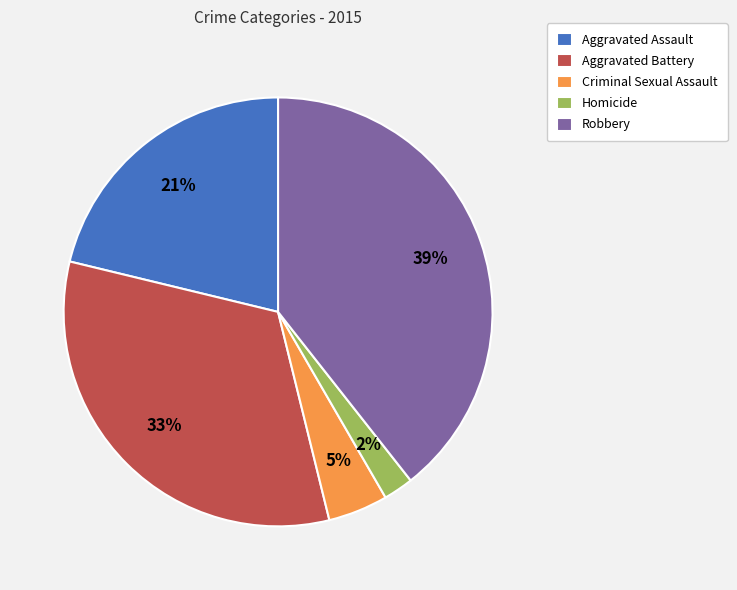

Which category has the biggest portion of the pie?

Robbery